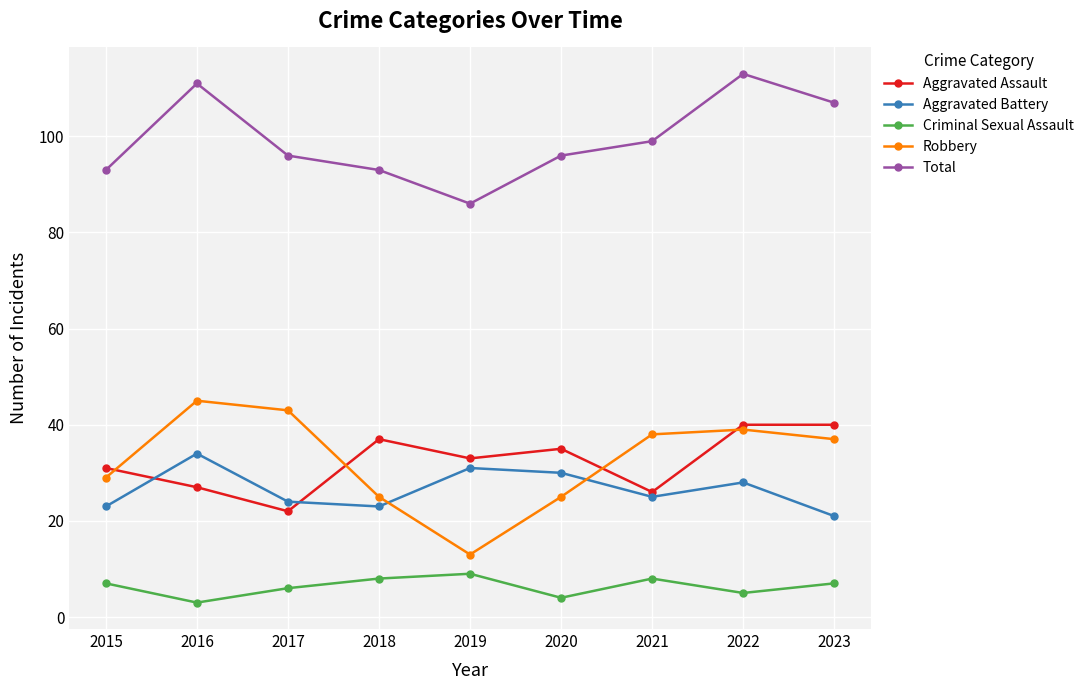

Between which two adjacent categories do Robbery and Aggravated Assault first intersect?

2015 and 2016